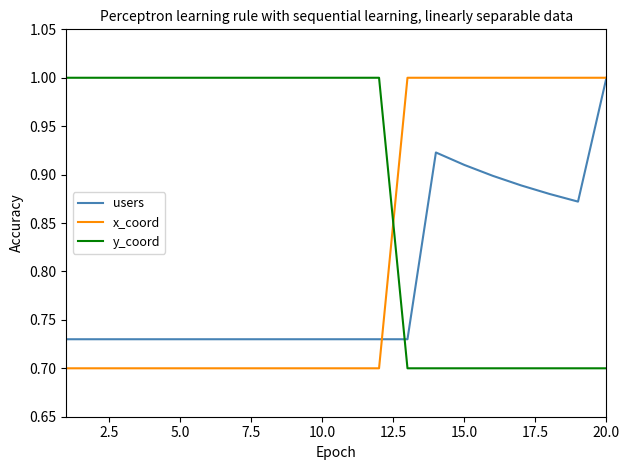

List the series in order of their overall mean, lowest first.

users, x_coord, y_coord